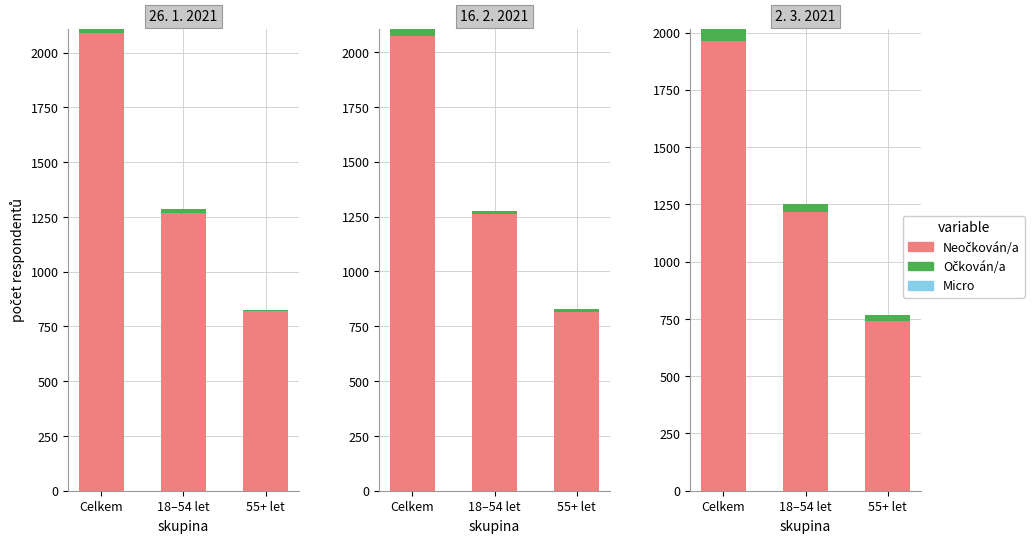

Is it true that Neočkován/a equals 285 at 55+ let?

False